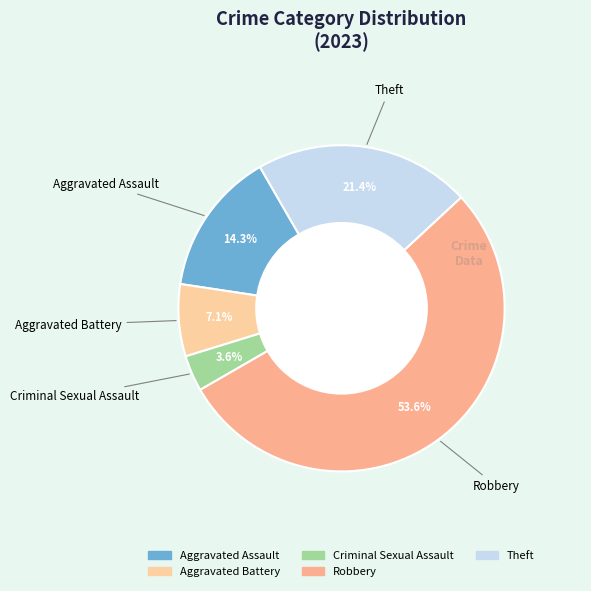

Rank the categories by value from lowest to highest.

Criminal Sexual Assault, Aggravated Battery, Aggravated Assault, Theft, Robbery